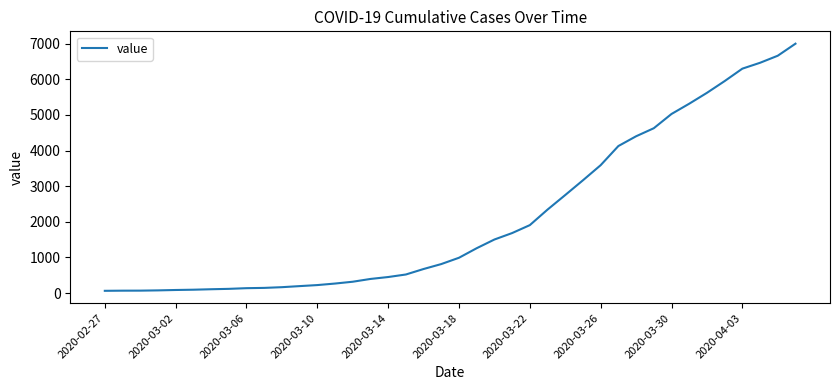

What is the maximum value shown in the chart?

7001